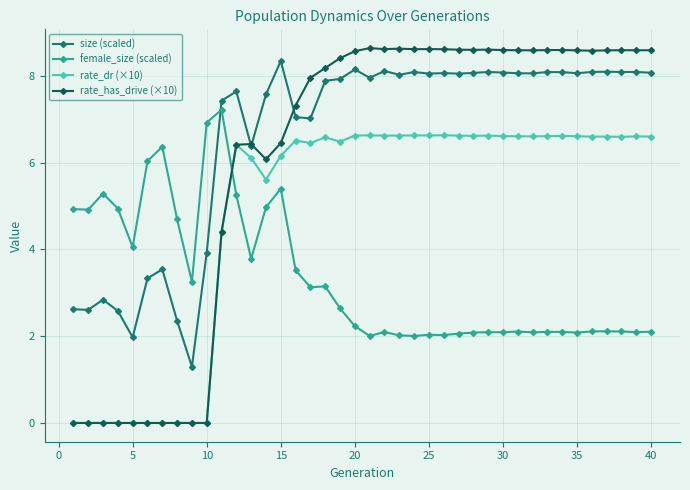

Which series has the widest spread of values?

rate_has_drive (×10)